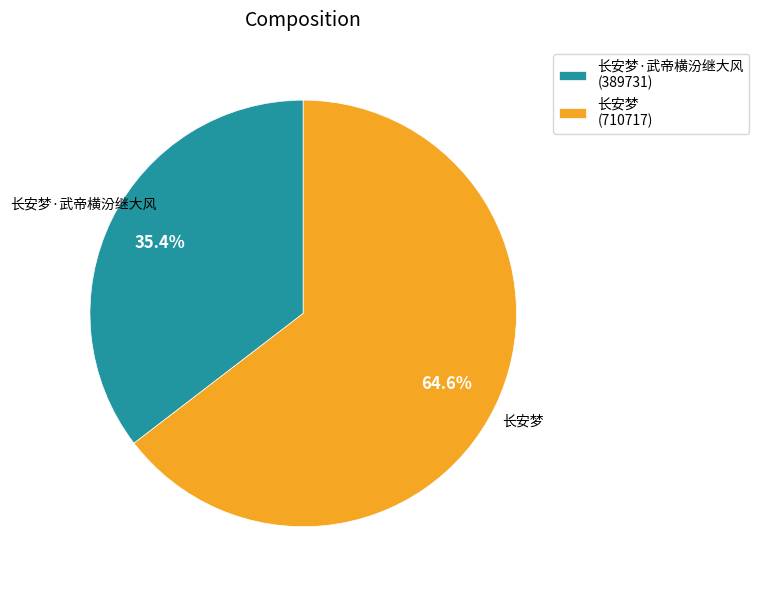

How many segments does this pie chart have?

2